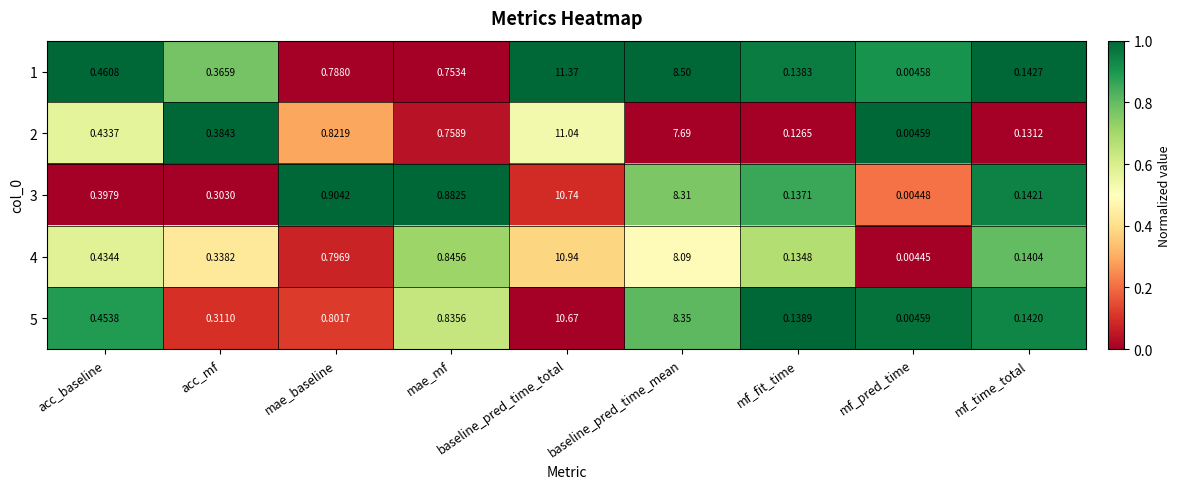

At which category does the chart reach its minimum across all series?

mf_pred_time